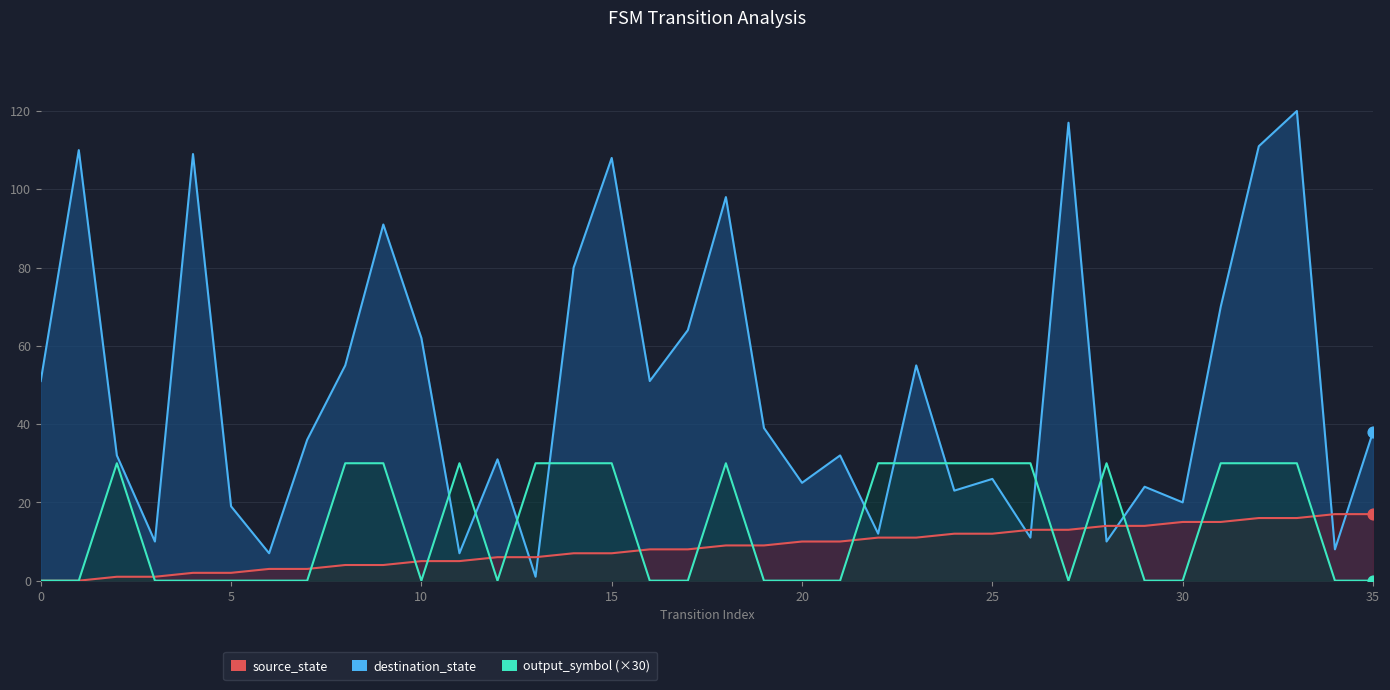

Which series contains the highest Y value?

destination_state